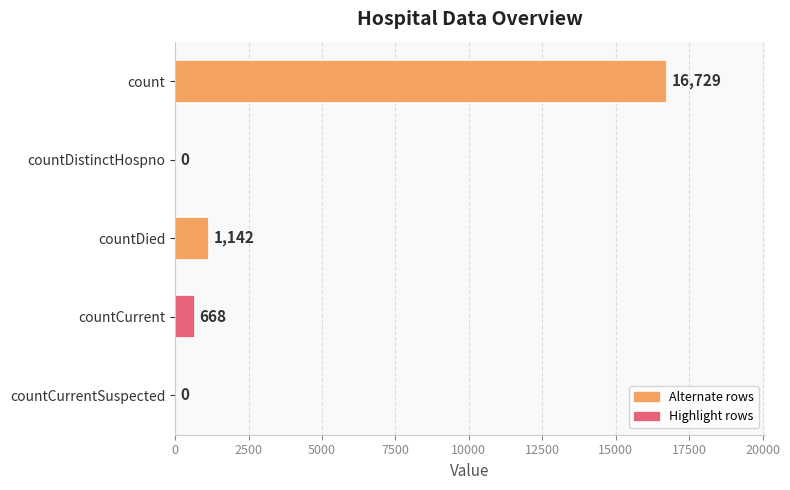

Read the value at count, to the nearest 100.

16700